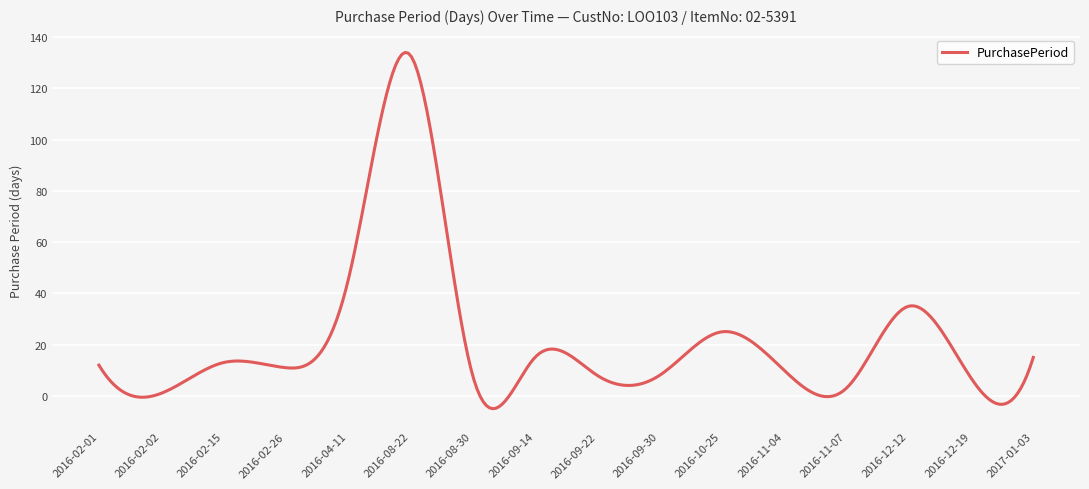

Count the number of data series in this chart.

1